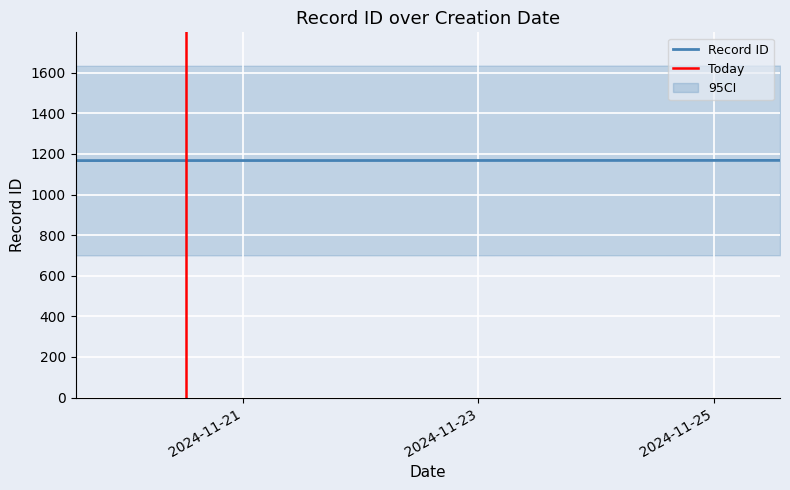

At which label does the data first exceed 8?

2024-11-19 13:58:50